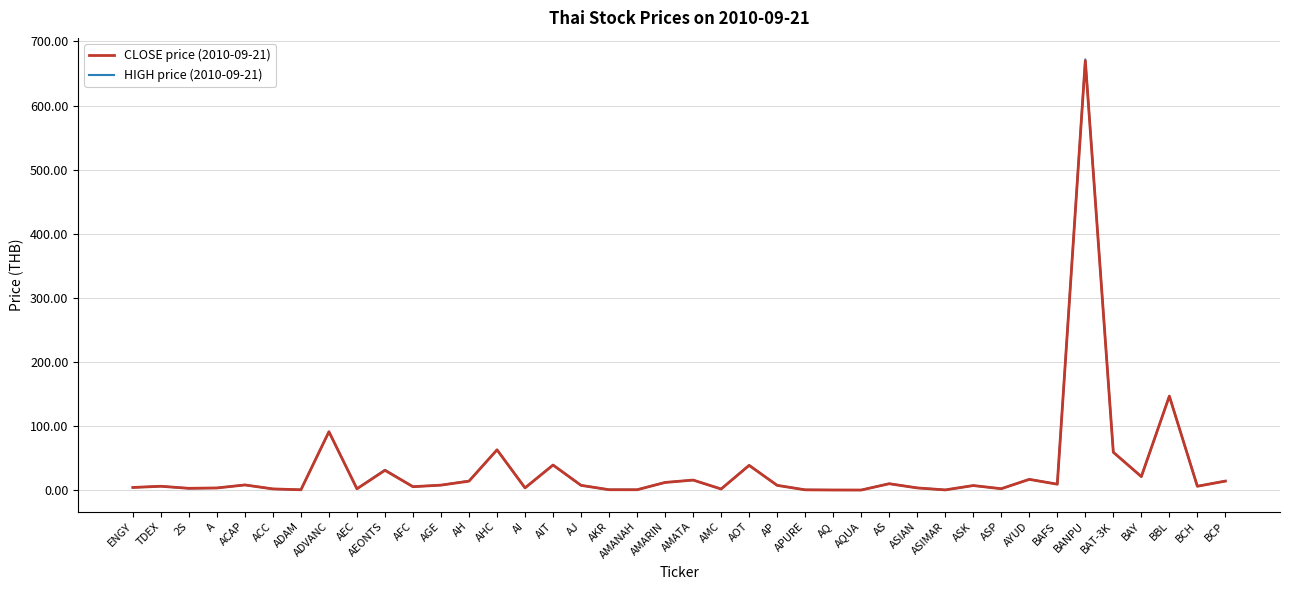

What is the greatest value displayed?

672.0